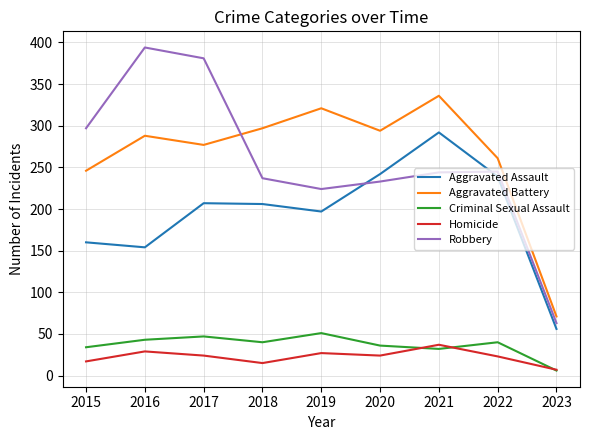

The value of Aggravated Battery at 2020 is 112. True or false?

False